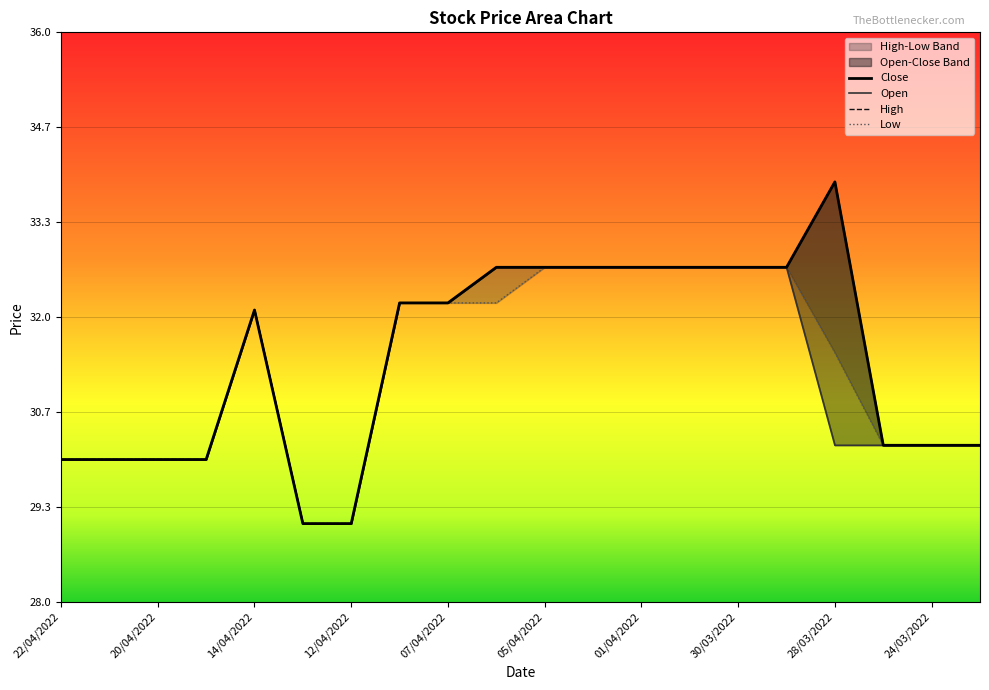

What is the sum of all Open values?

624.4